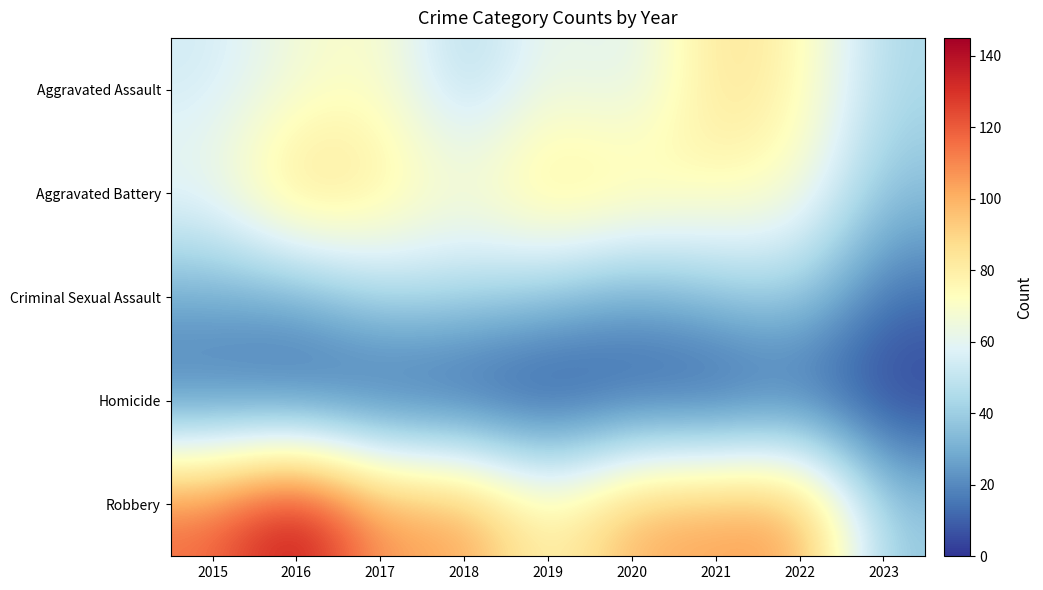

How many series are shown in this chart?

5